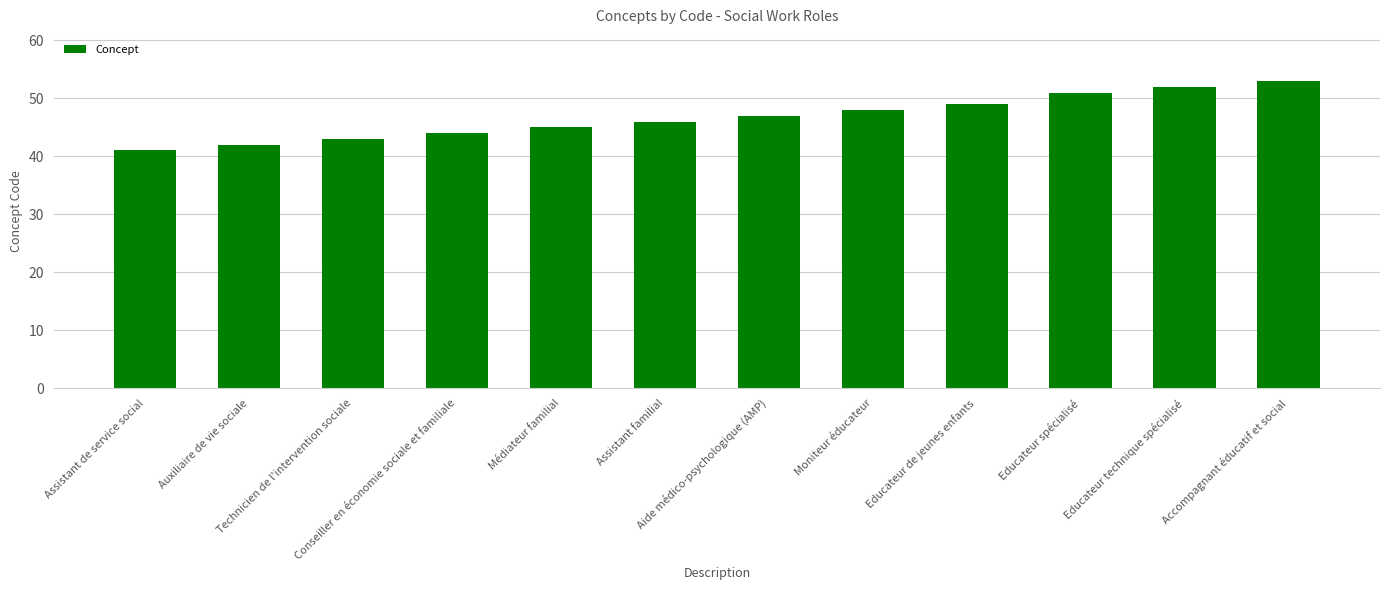

How many values are below 47?

6